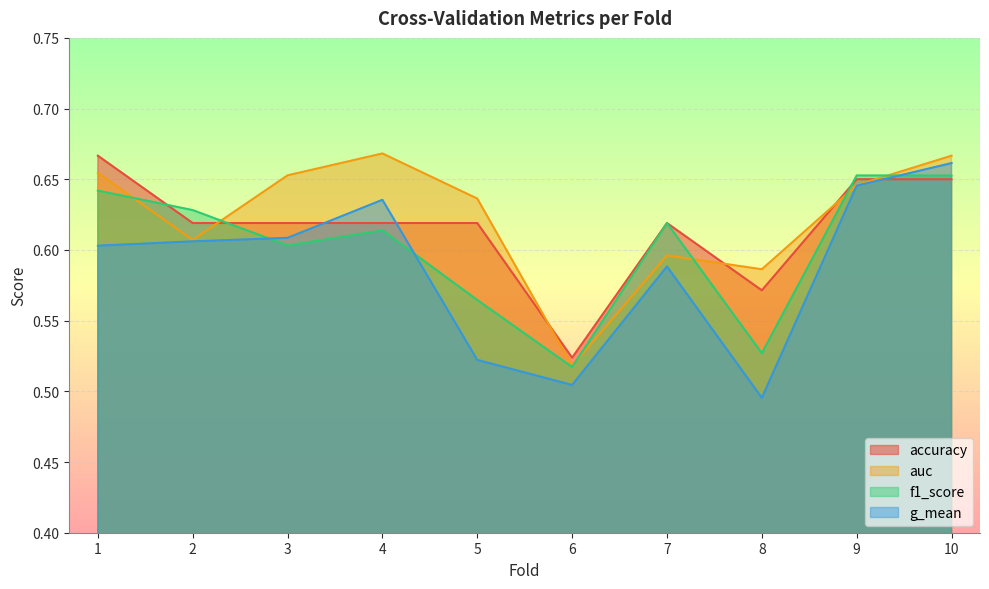

What is the approximate value of f1_score at 4?

0.6